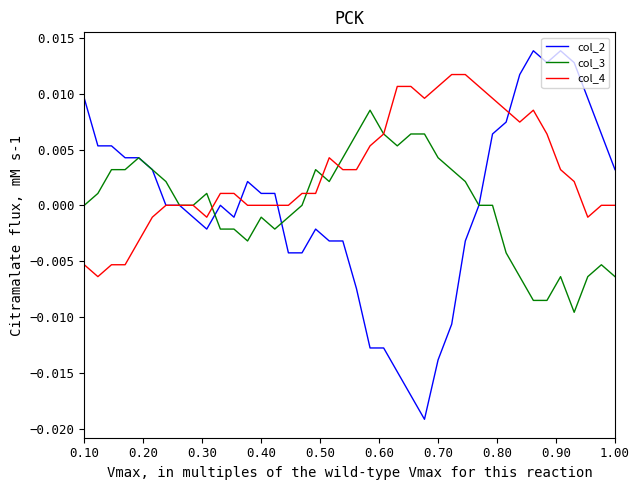

Which series has the largest total across all categories?

col_4